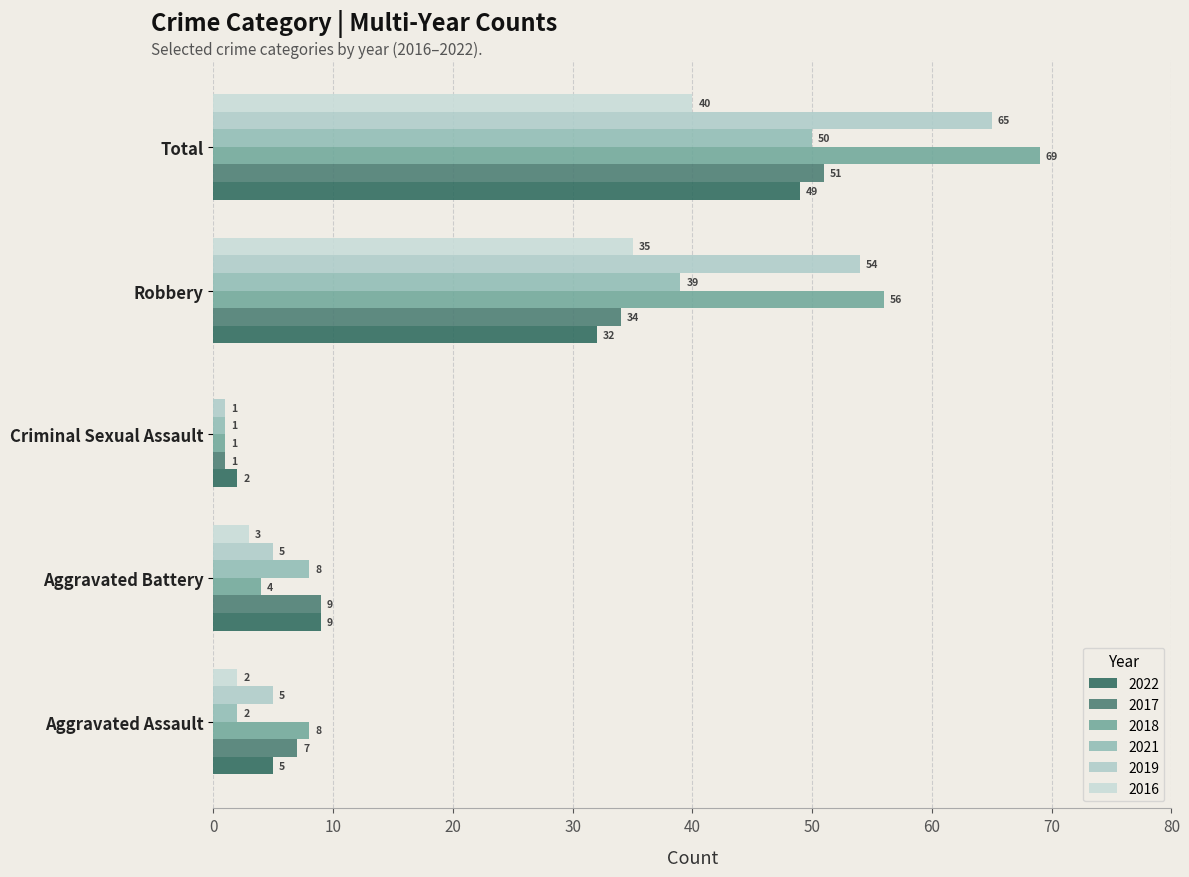

Where does the 2017 series first go above 9?

Robbery